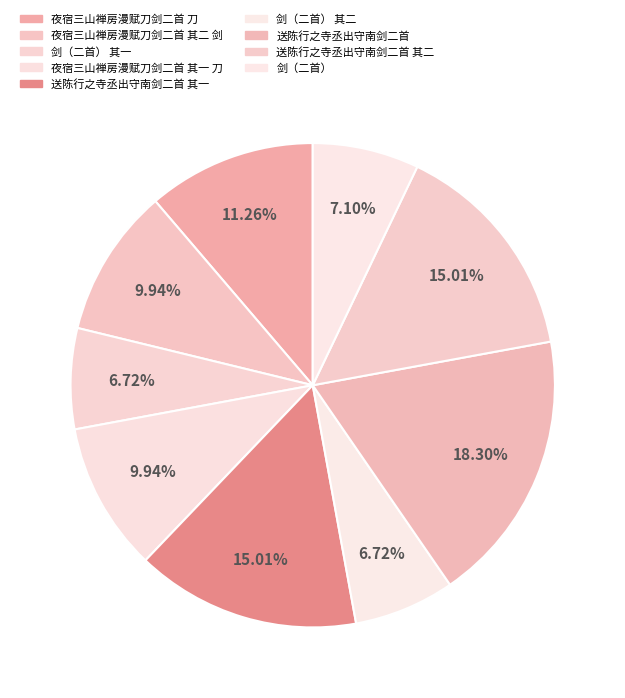

To the nearest percent, what portion does 送陈行之寺丞出守南剑二首 represent?

18%